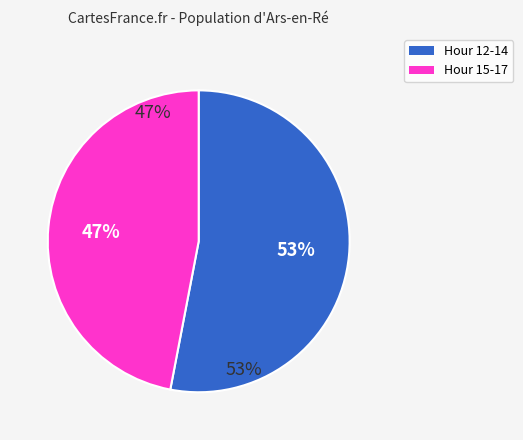

Approximately how many times larger is the value at 13 compared to 16?

1.1